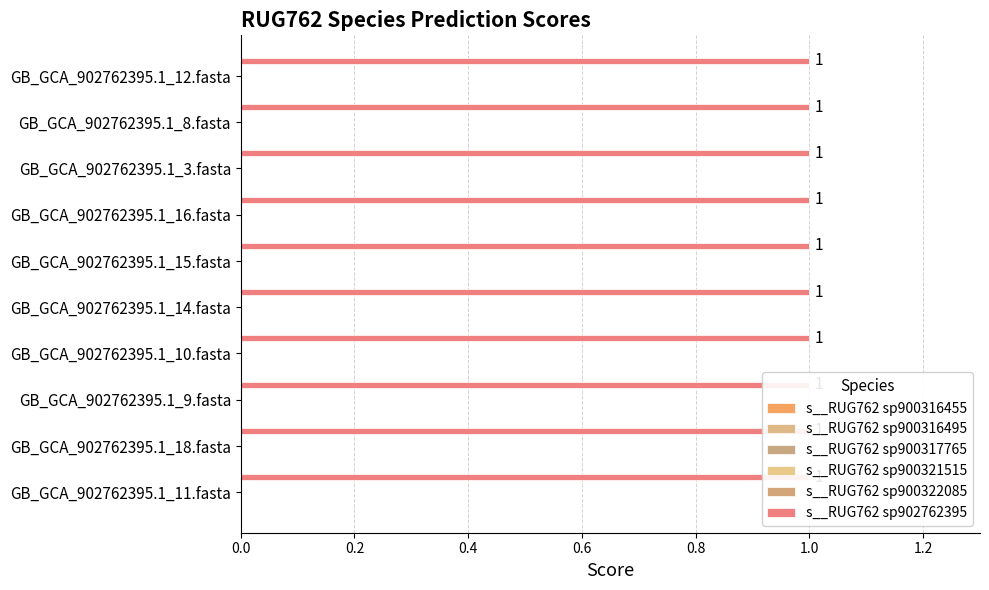

How many bars are there in each group?

6